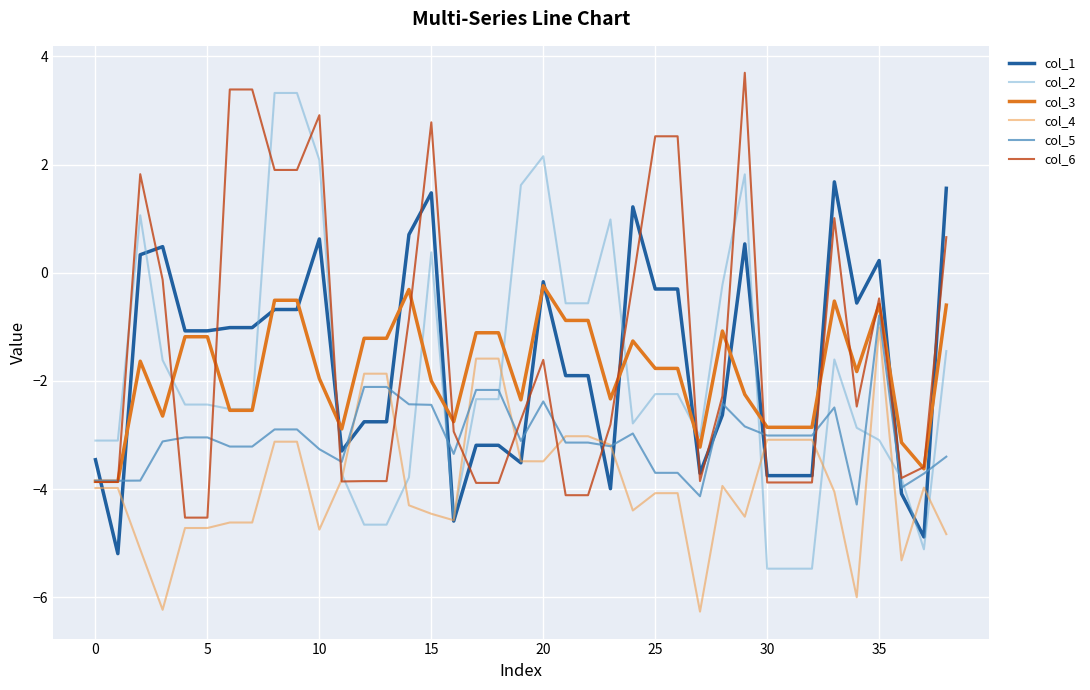

How many lines are shown in the chart?

6